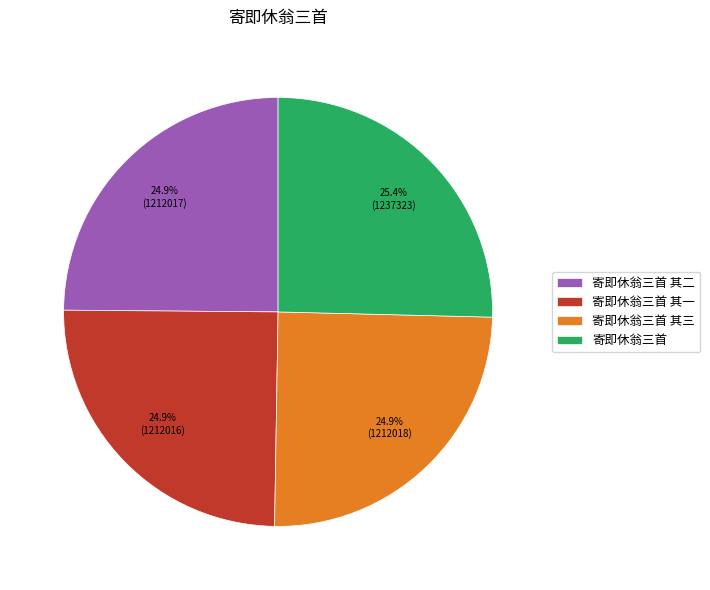

To the nearest percent, what portion does 寄即休翁三首 其二 represent?

25%